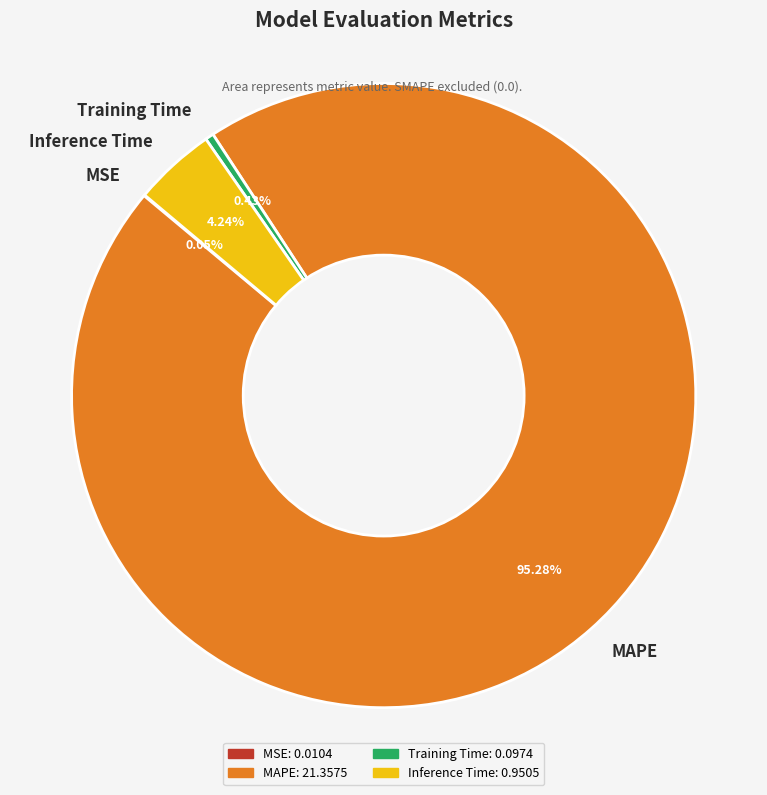

Is Inference Time the majority of the pie?

No